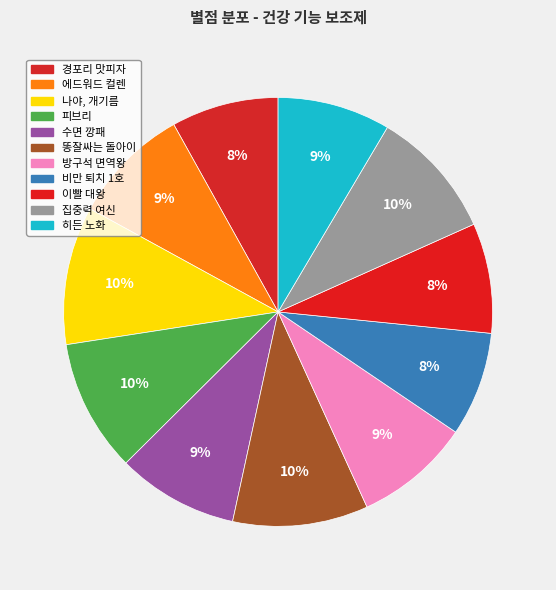

Count the number of slices in the pie.

11